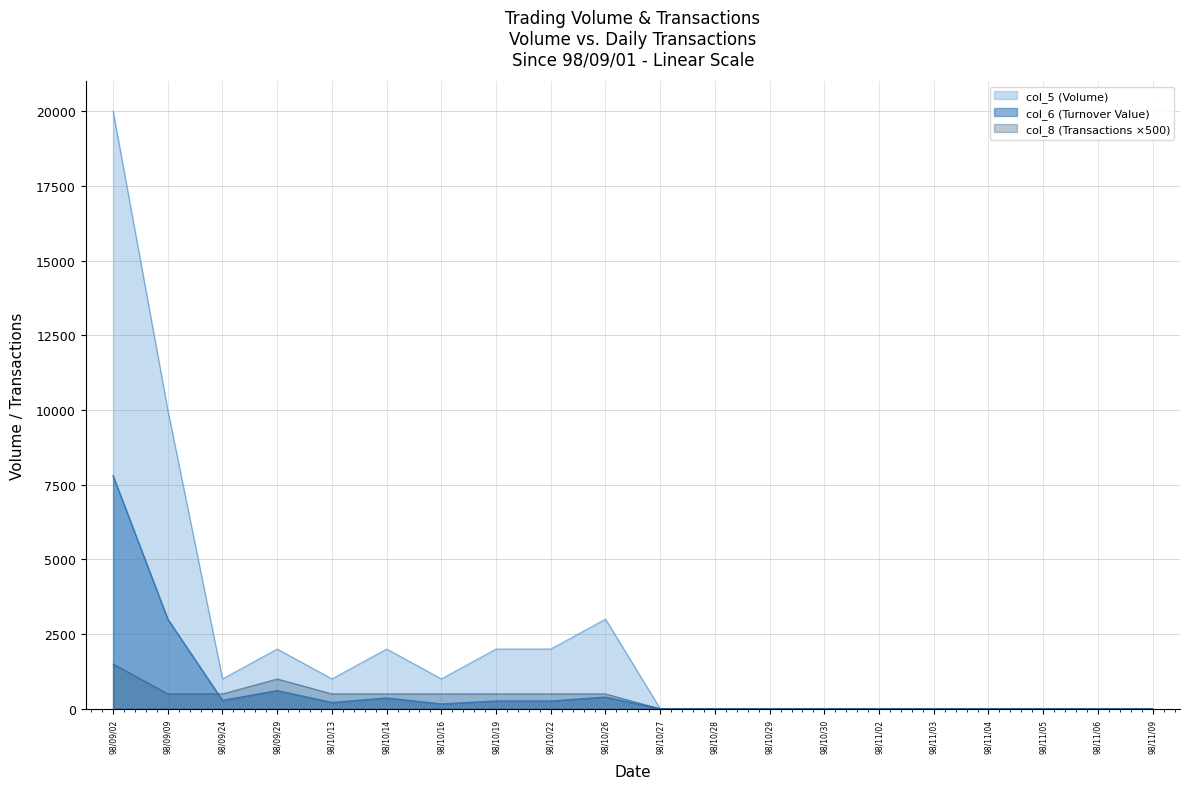

Which label corresponds to the smallest value in the chart?

98/10/27